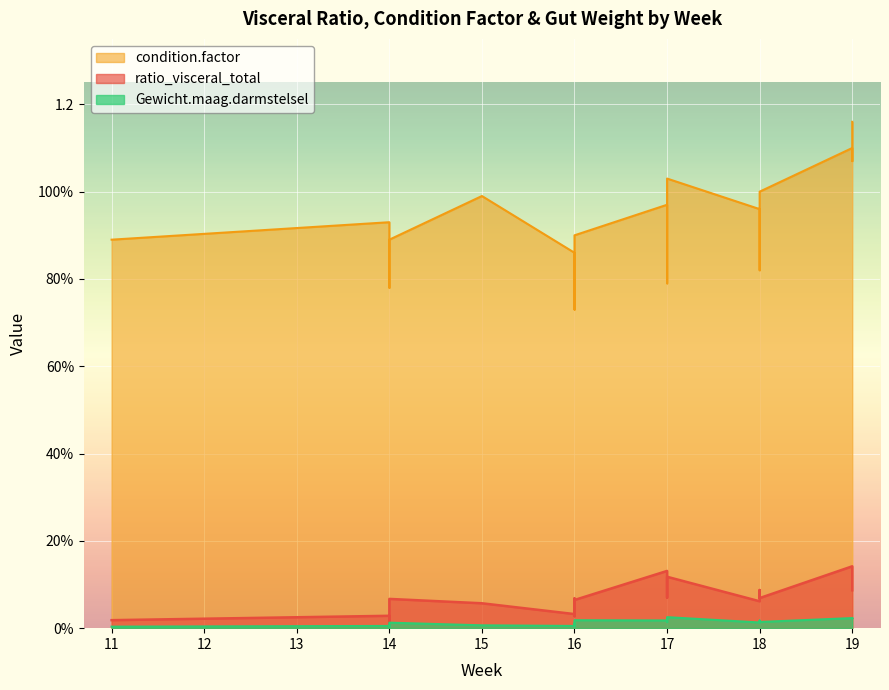

What is the maximum value shown in the chart?

1.2